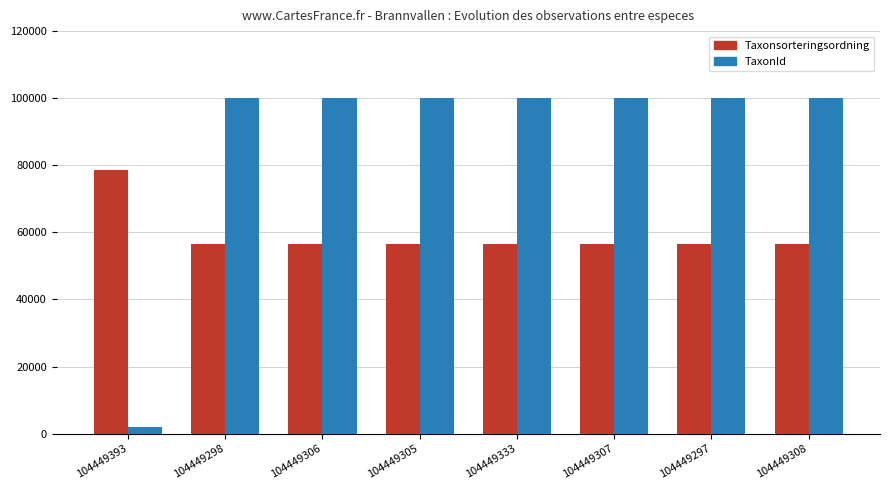

What is the sum of all Taxonsorteringsordning values?

473335